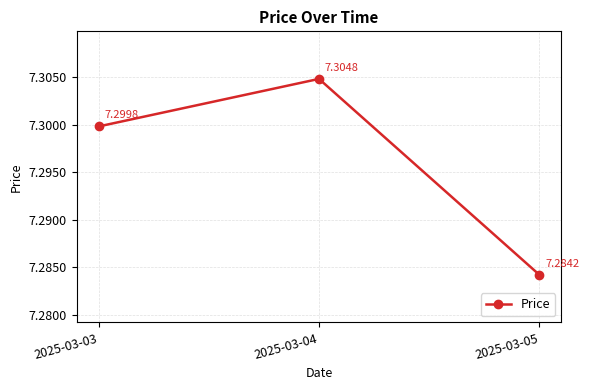

List the labels in order of value, smallest first.

2025-03-05, 2025-03-03, 2025-03-04